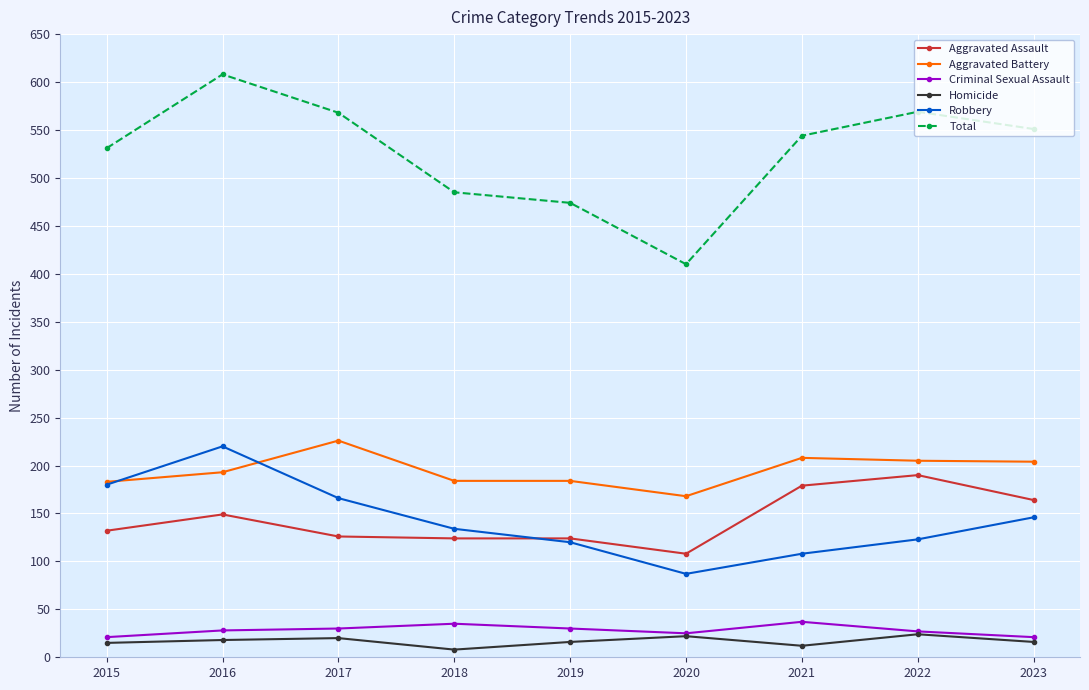

What is the highest value of the Criminal Sexual Assault series?

37